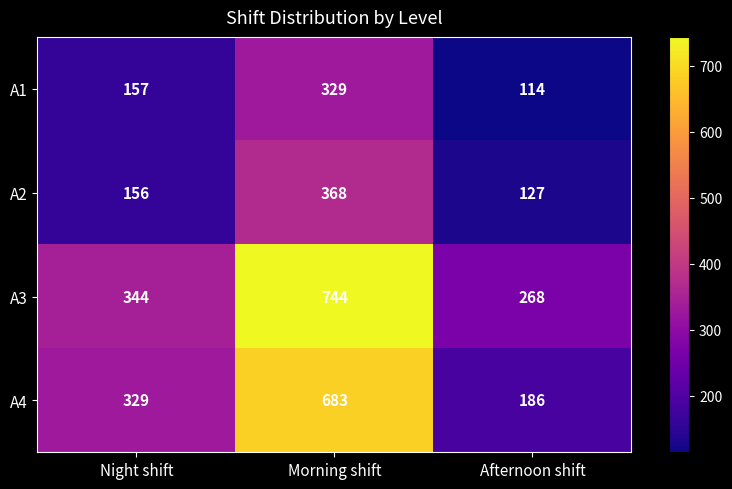

What is the smallest value displayed?

114